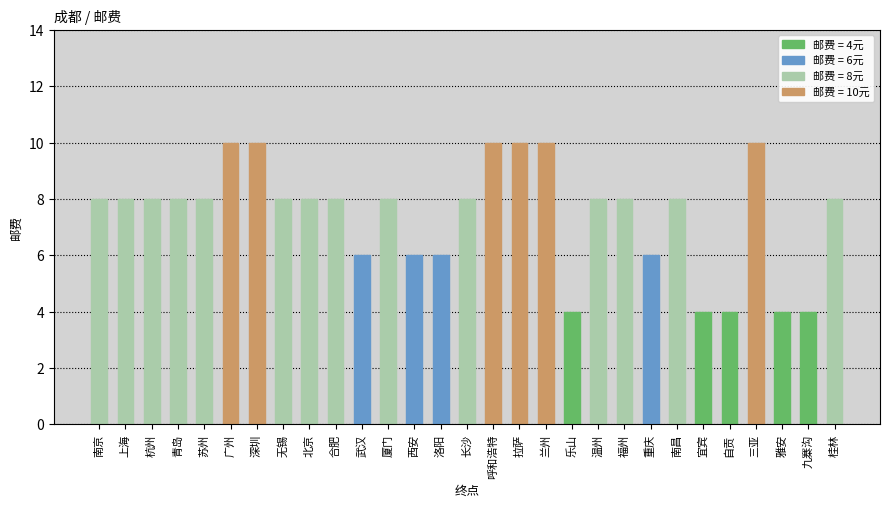

What position from the left is 杭州?

3